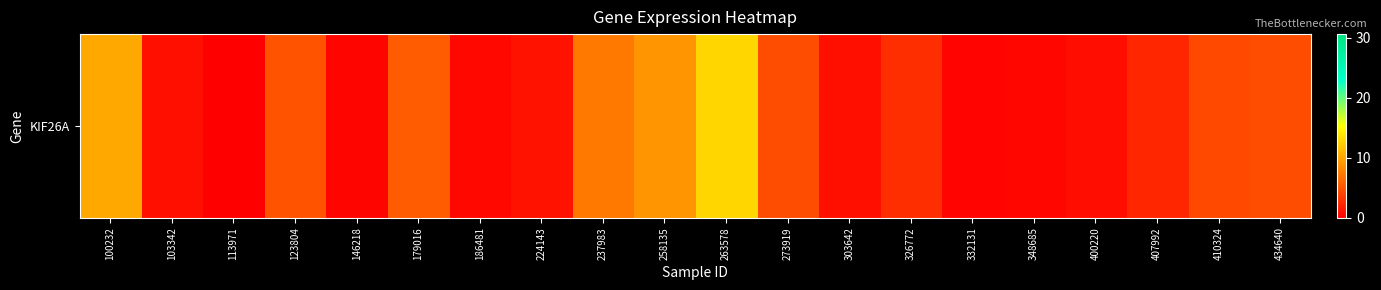

Reading left to right, extract all data points from this chart.

100232=10.2	103342=1.0	113971=0.1	123804=5.1	146218=0.4	179016=5.5	186481=0.6	224143=1.2	237983=7.3	258135=9.0	263578=12.9	273919=4.7	303642=1.0	326772=2.8	332131=0.3	348685=0.4	400220=0.9	407992=2.4	410324=4.5	434640=4.7